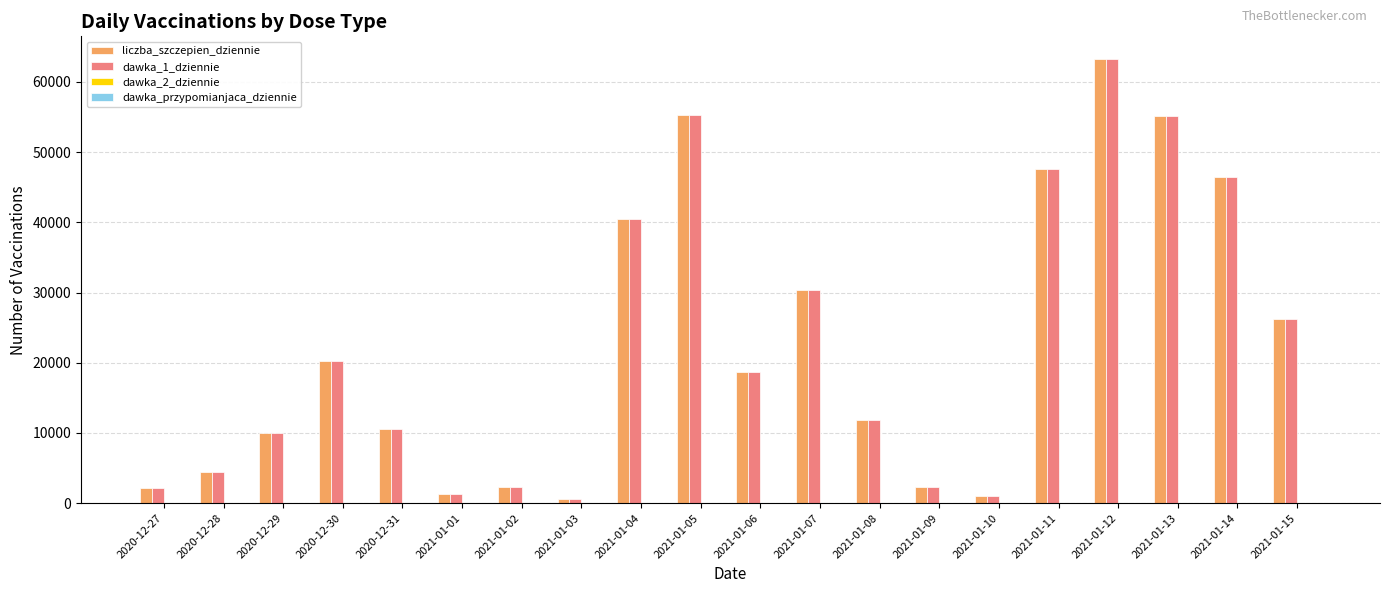

What is the greatest value displayed?

63334